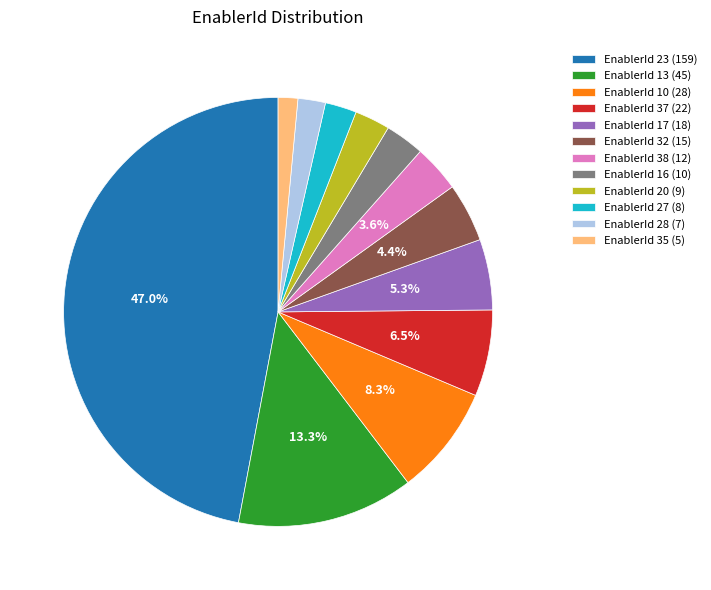

Count the number of slices in the pie.

12